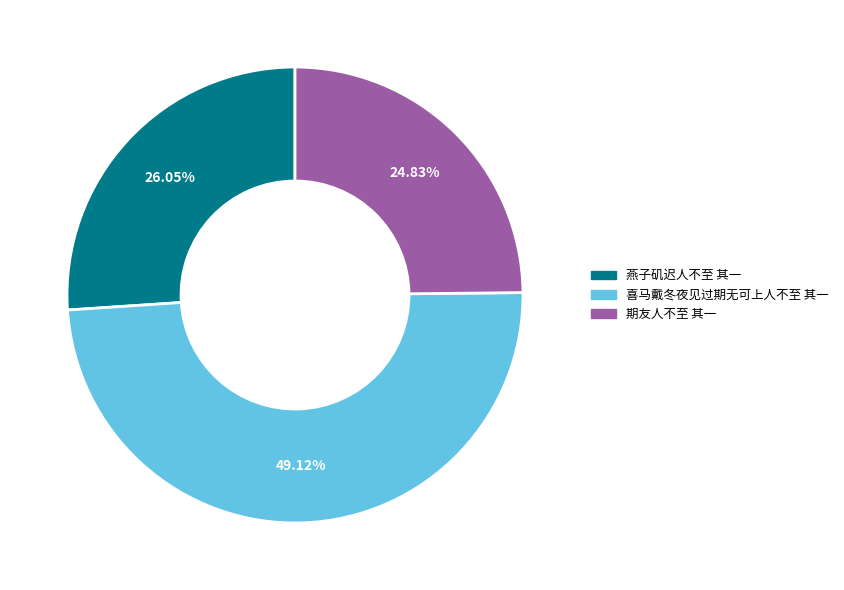

Between 燕子矶迟人不至 其一 and 喜马戴冬夜见过期无可上人不至 其一, which is larger?

喜马戴冬夜见过期无可上人不至 其一